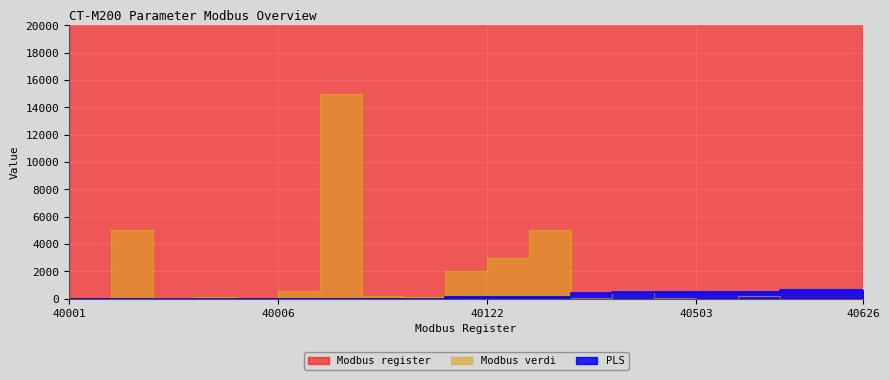

What is the difference between the second highest and minimum values in the Modbus register series?

624